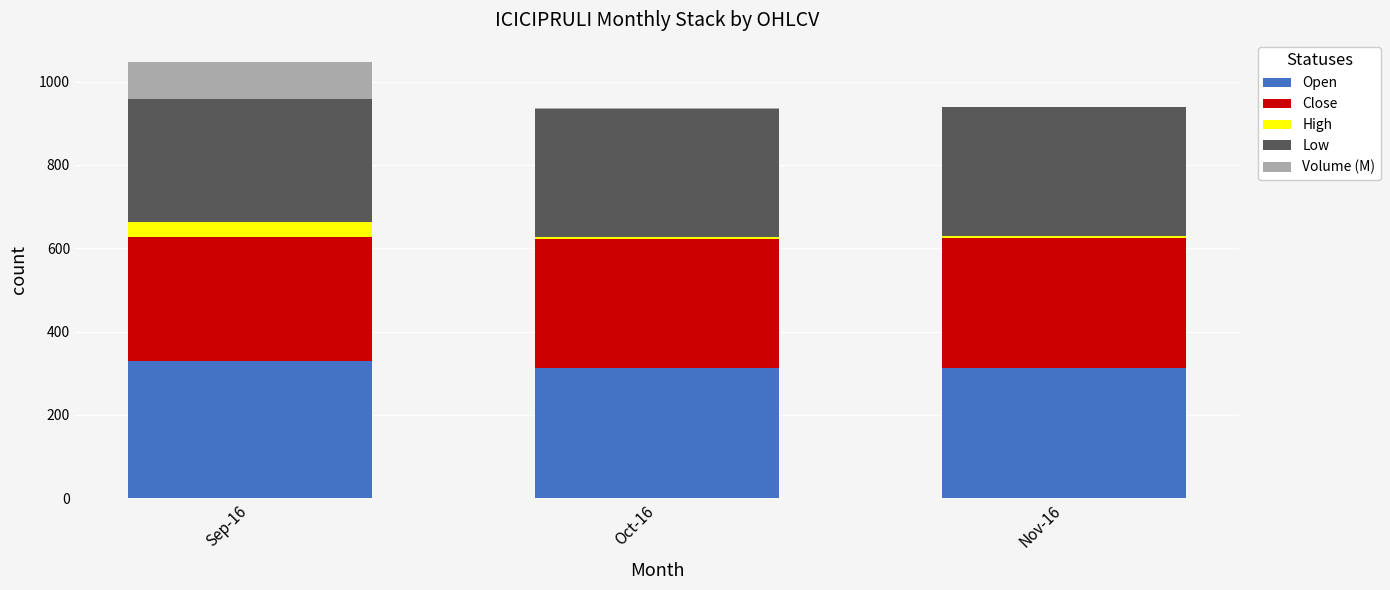

The value of Open at Nov-16 is 534.0. True or false?

False